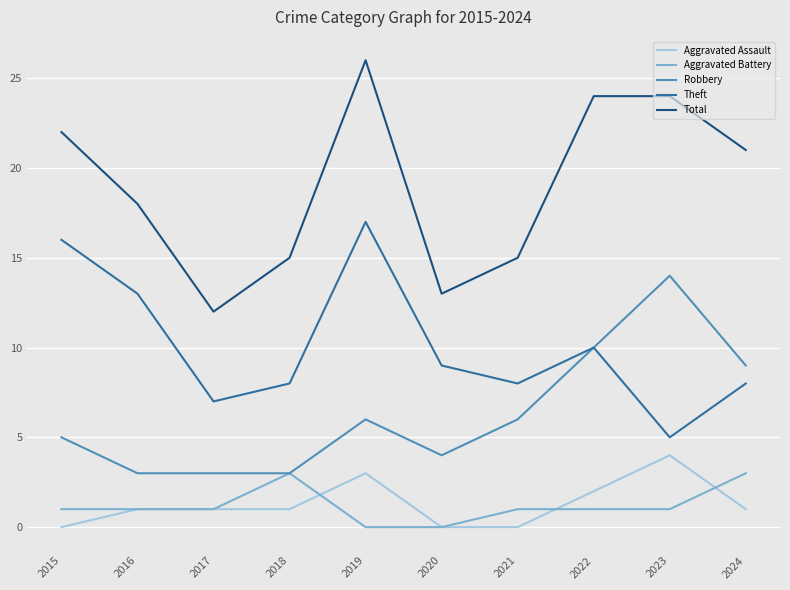

Which series changed the most between 2015 and 2023?

Theft